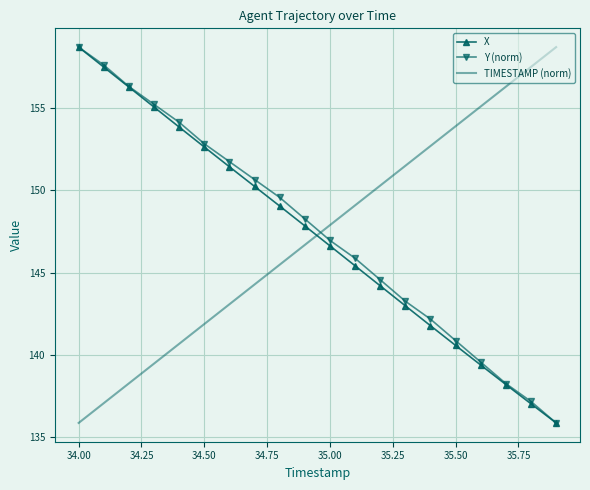

At how many categories does at least one series exceed 158?

2